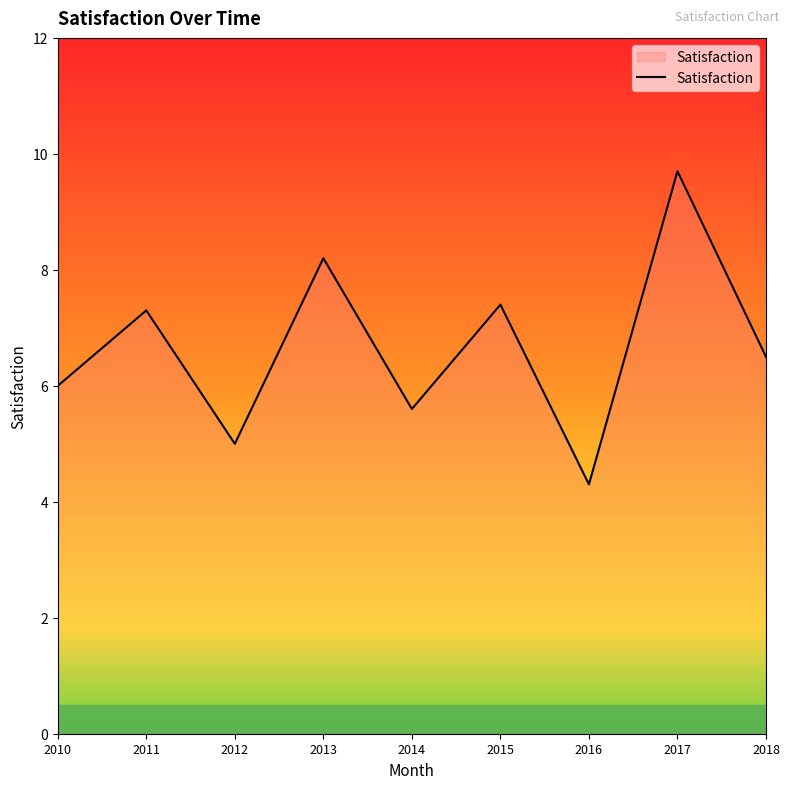

The value at 2018 is 6.5. True or false?

True